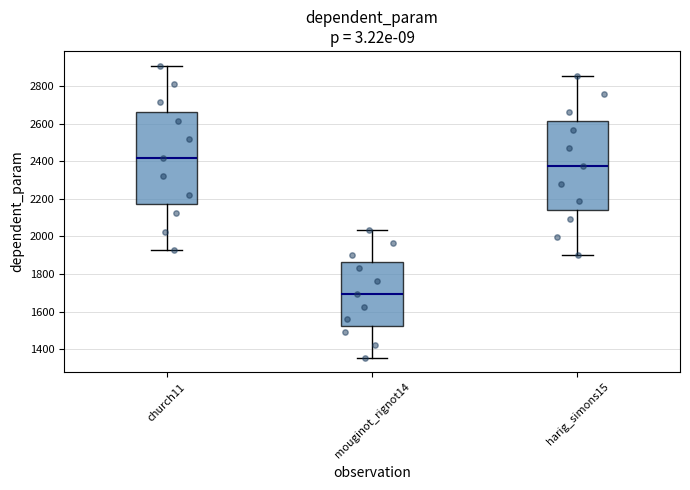

Reading left to right, read every box against the y-axis: the position of its median line, the range the box covers, and the ends of its whiskers. The values are not printed on the chart, so give them approximately, as read against the axis.

church11: median 2420, box 2180 to 2660, whiskers 1920 to 2920
mouginot_rignot14: median 1700, box 1520 to 1860, whiskers 1360 to 2040
harig_simons15: median 2380, box 2140 to 2620, whiskers 1900 to 2860